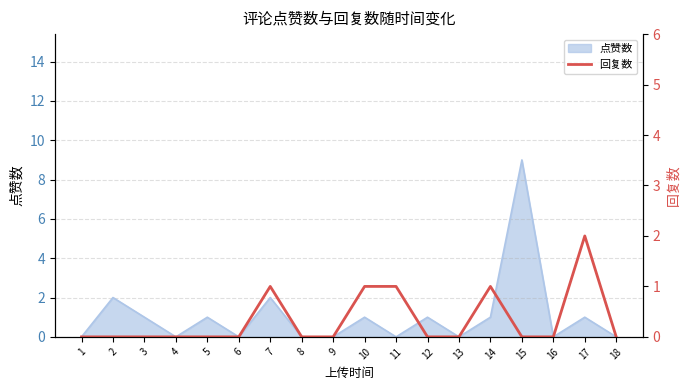

Is it true that 点赞数 equals 0 at 13?

True